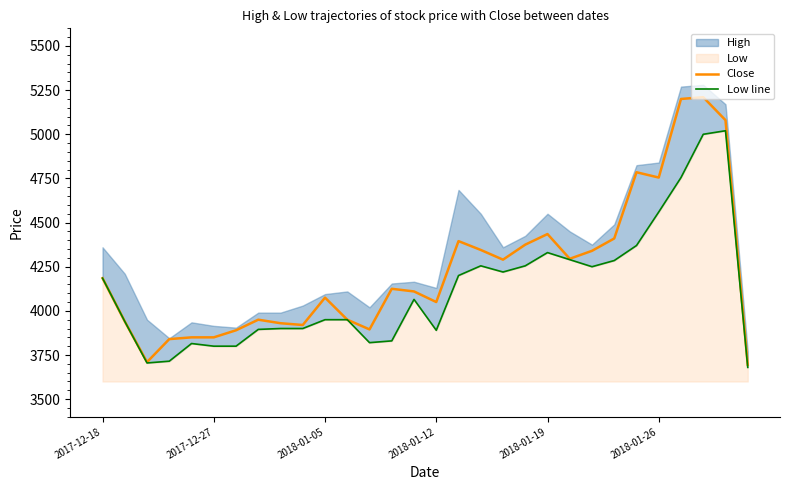

What is the maximum value for Close?

5210